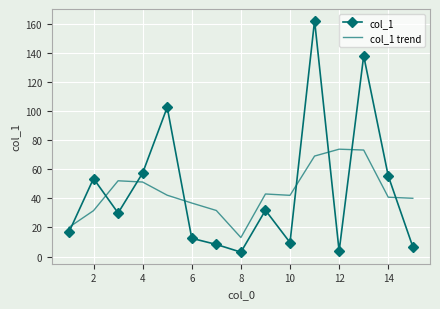

After their last crossing, which series has the higher values: col_1 trend or col_1?

col_1 trend